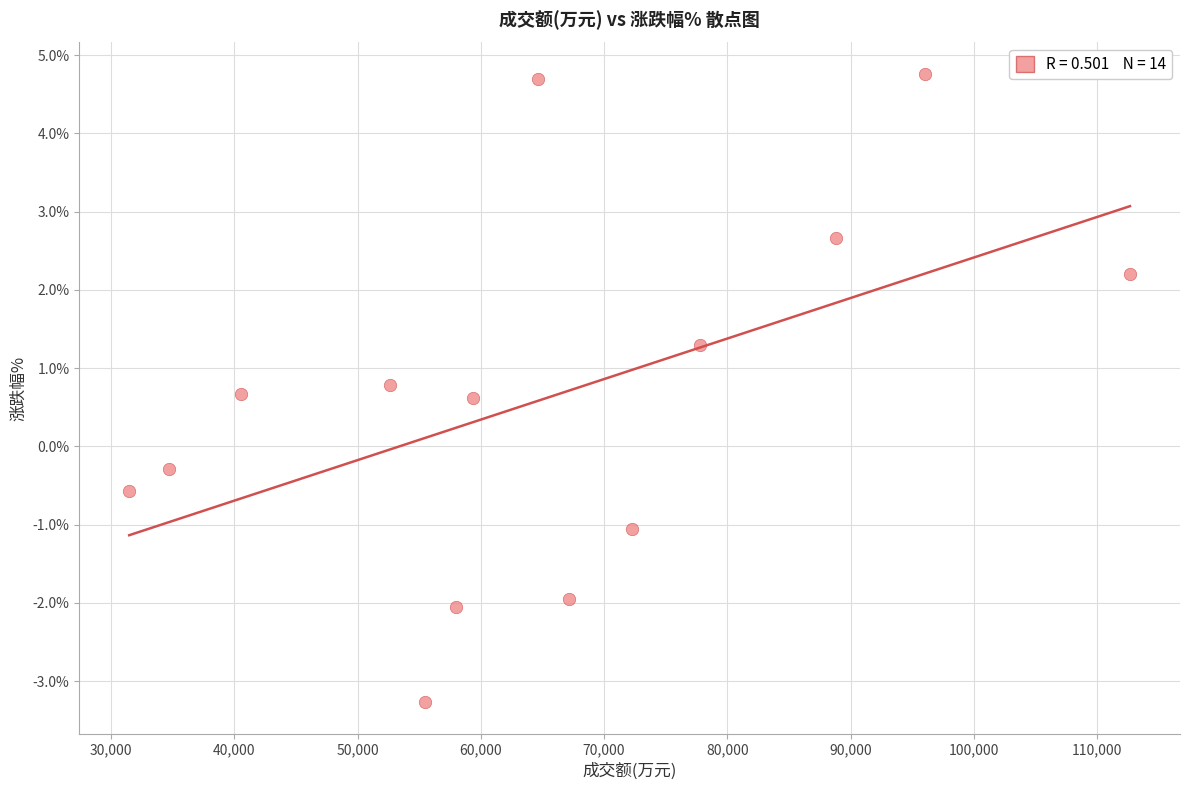

What Y value in the scatter plot is closest to 0?

-0.3